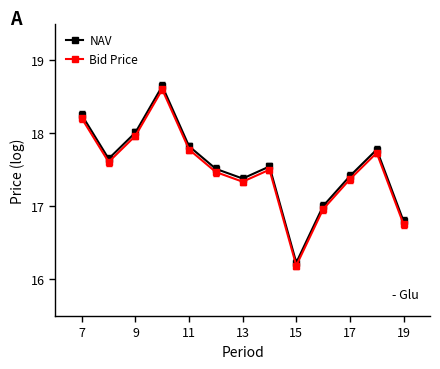

What is the difference between the second highest and second lowest values in the Bid Price series?

1.4